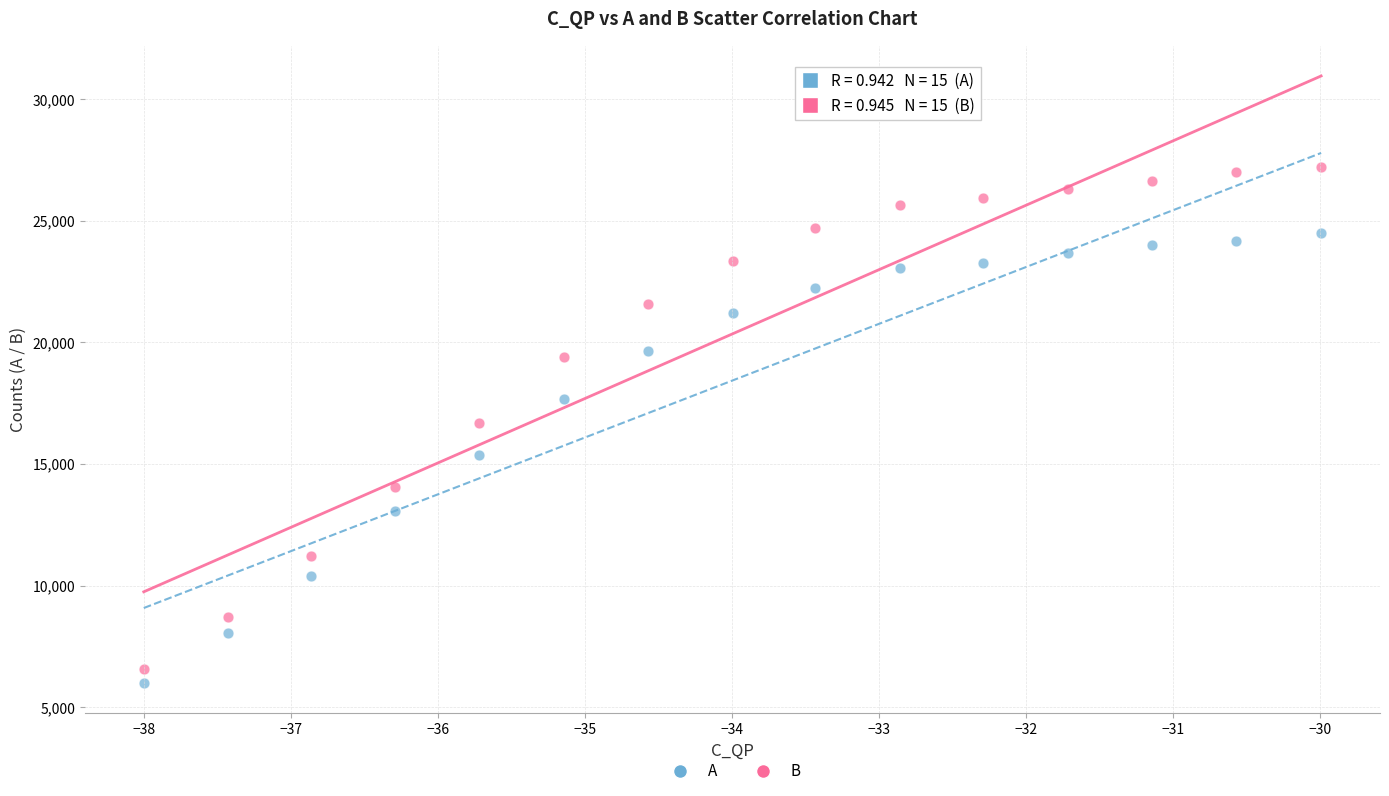

Across all data points, what is the range of Y values (max minus min)?

21212.2